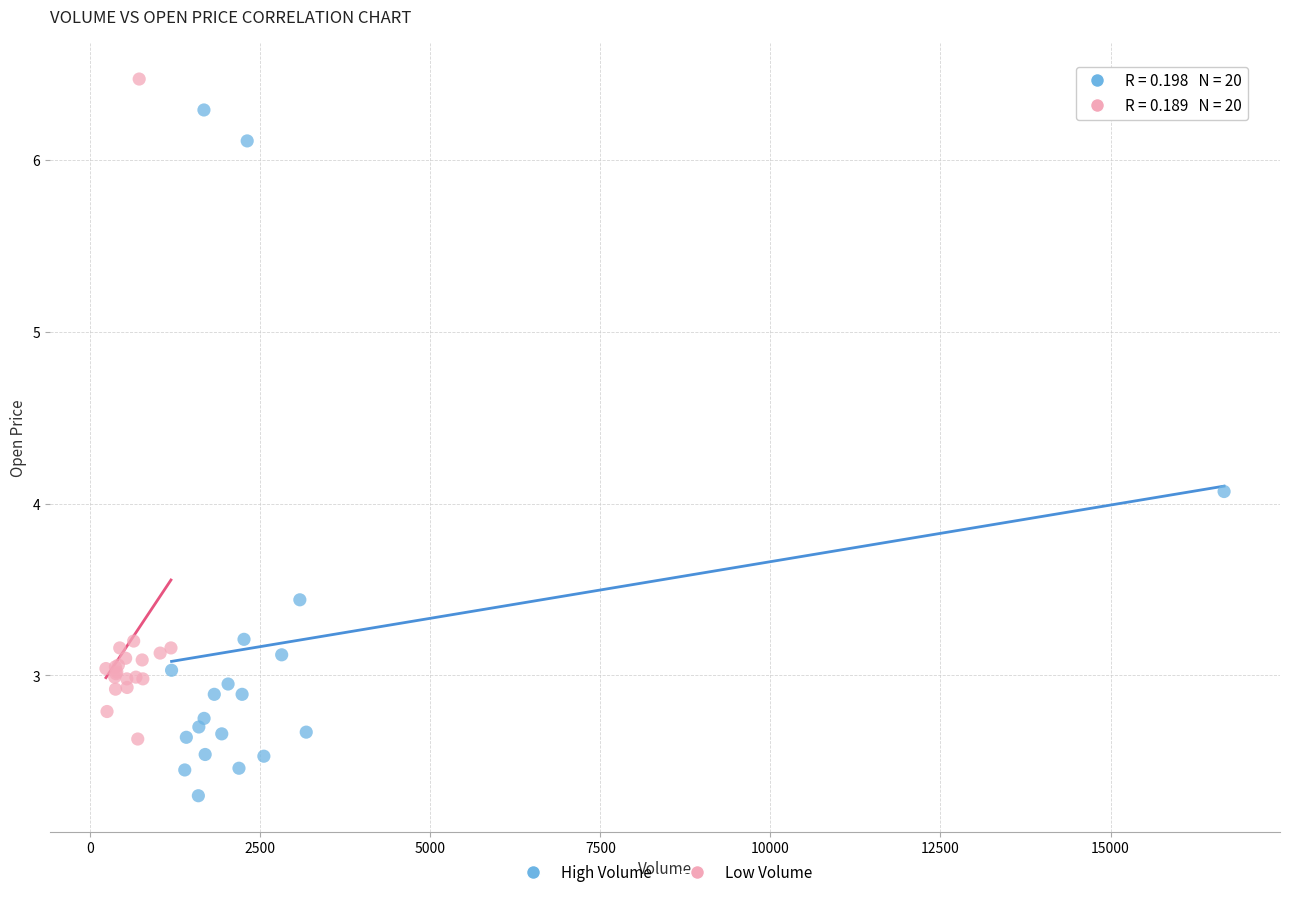

Which series contains the lowest Y value?

High Volume